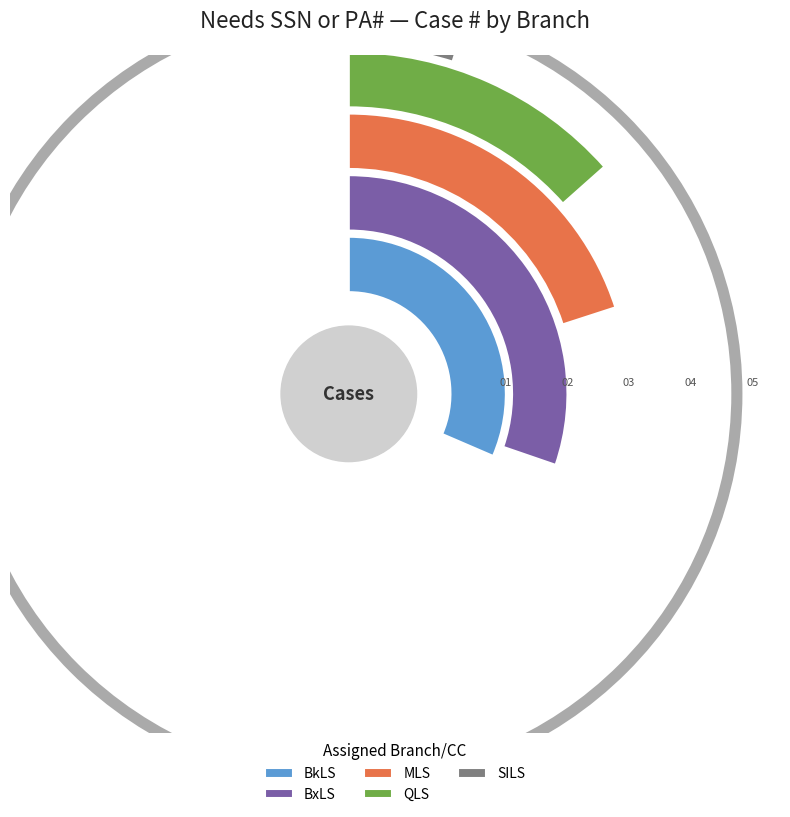

To the nearest percent, what percentage of the pie is BxLS?

30%